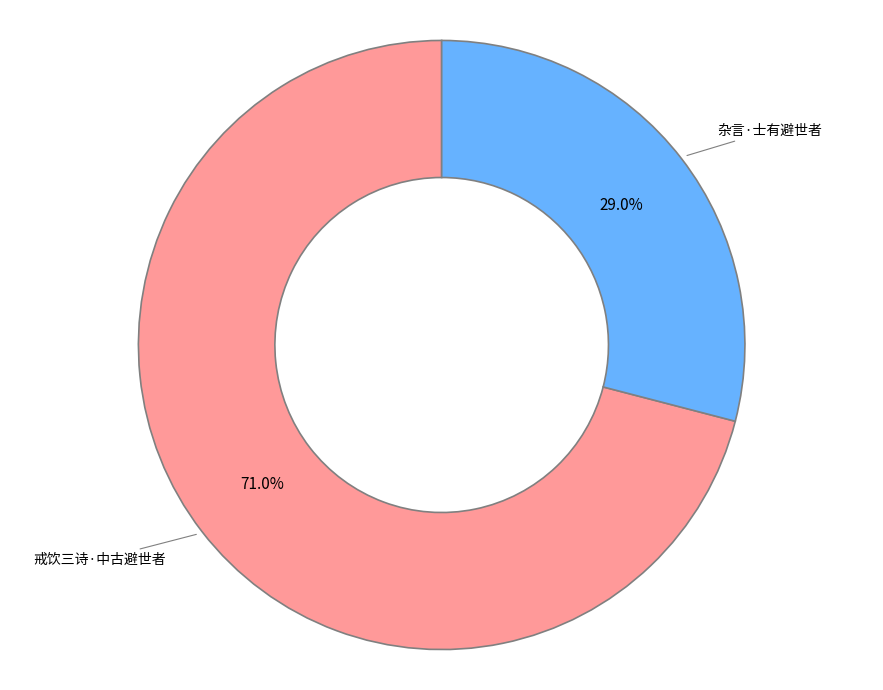

Is there a majority slice in this chart?

Yes